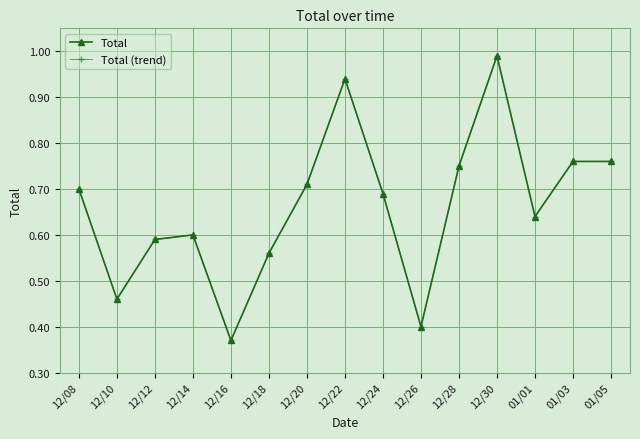

The value of Total at 12/10 is 0.6. True or false?

False